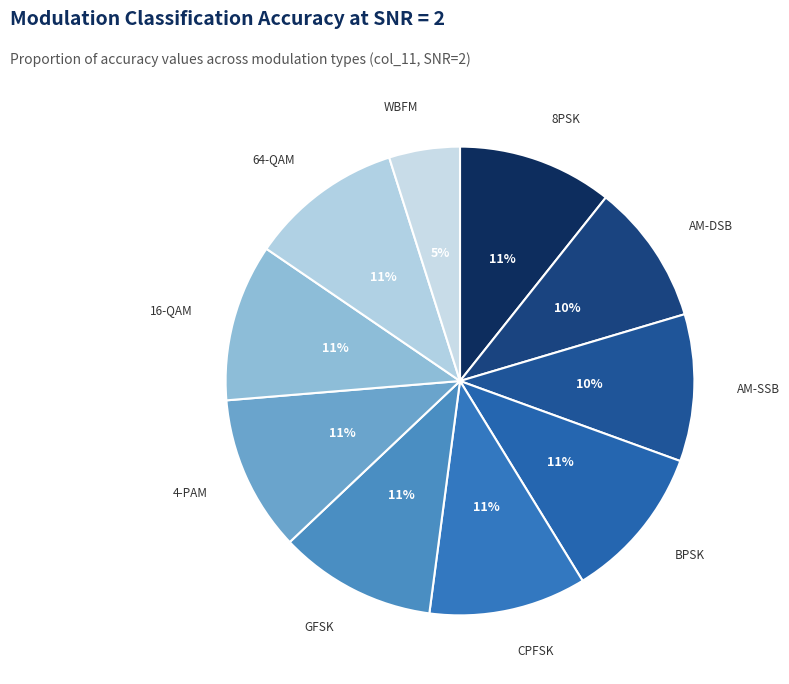

Does CPFSK represent more than half of the total?

No